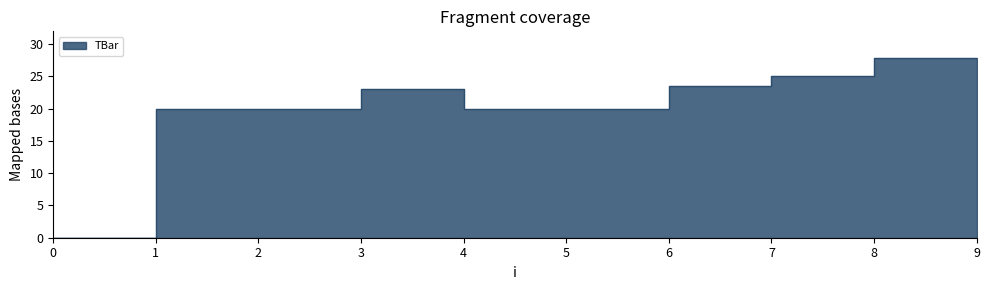

List the labels in order of value, largest first.

8, 7, 9, 6, 3, 1, 2, 4, 5, 0